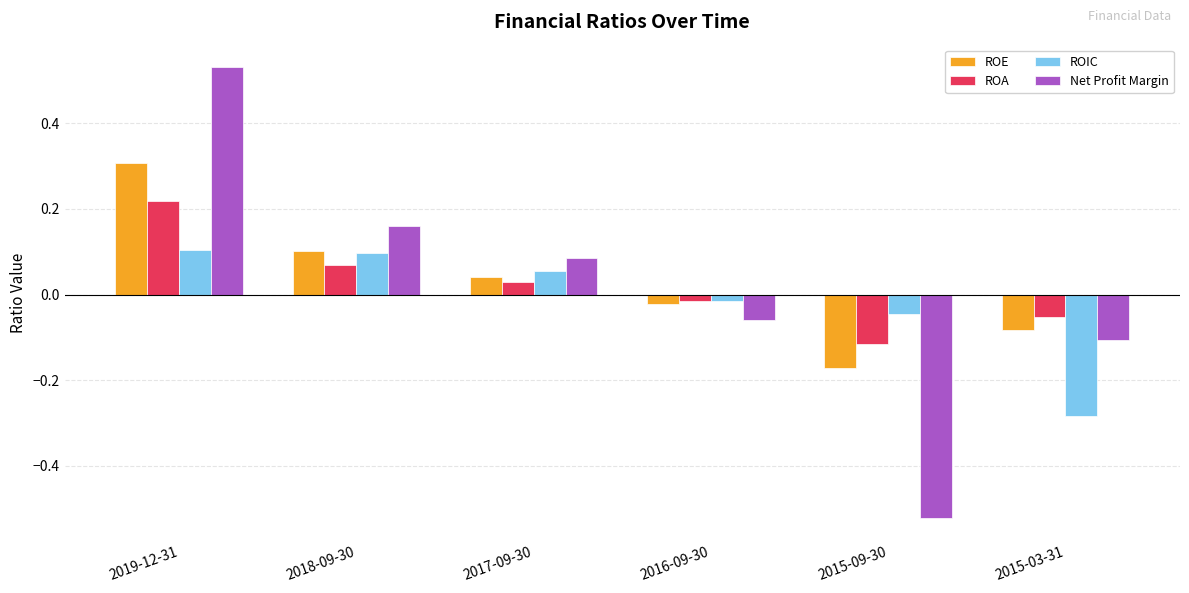

What are all the series names shown in the legend?

ROE, ROA, ROIC, Net Profit Margin